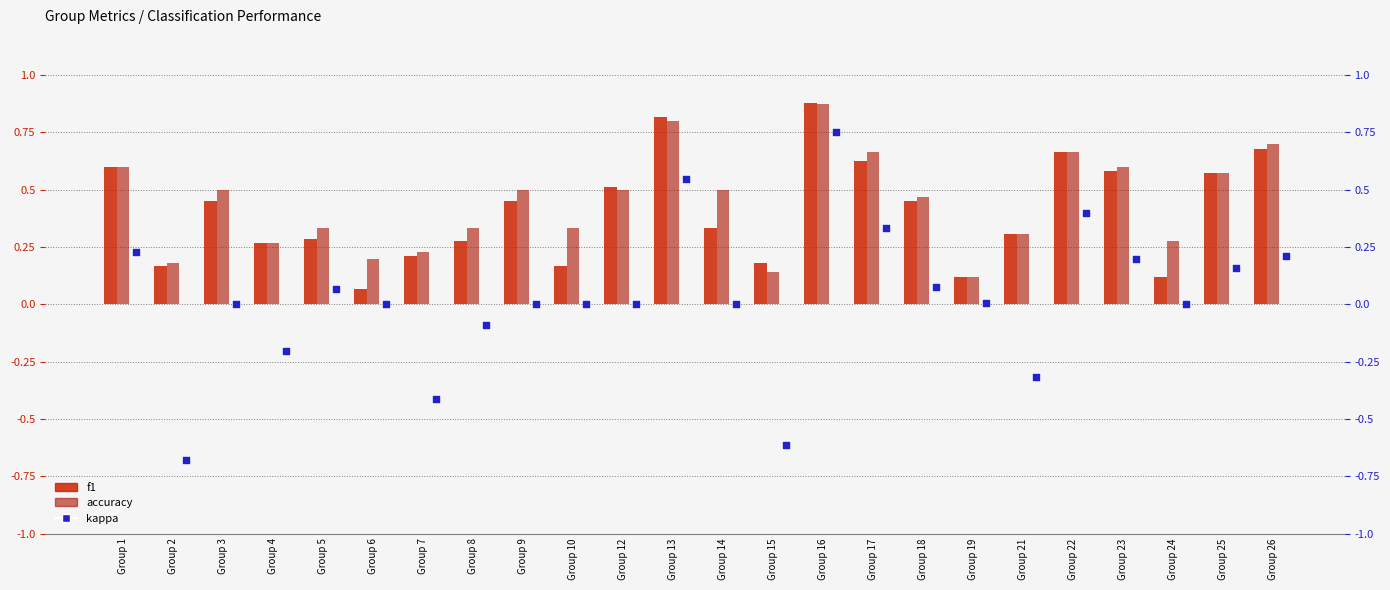

Which series has the widest spread of Y values?

kappa